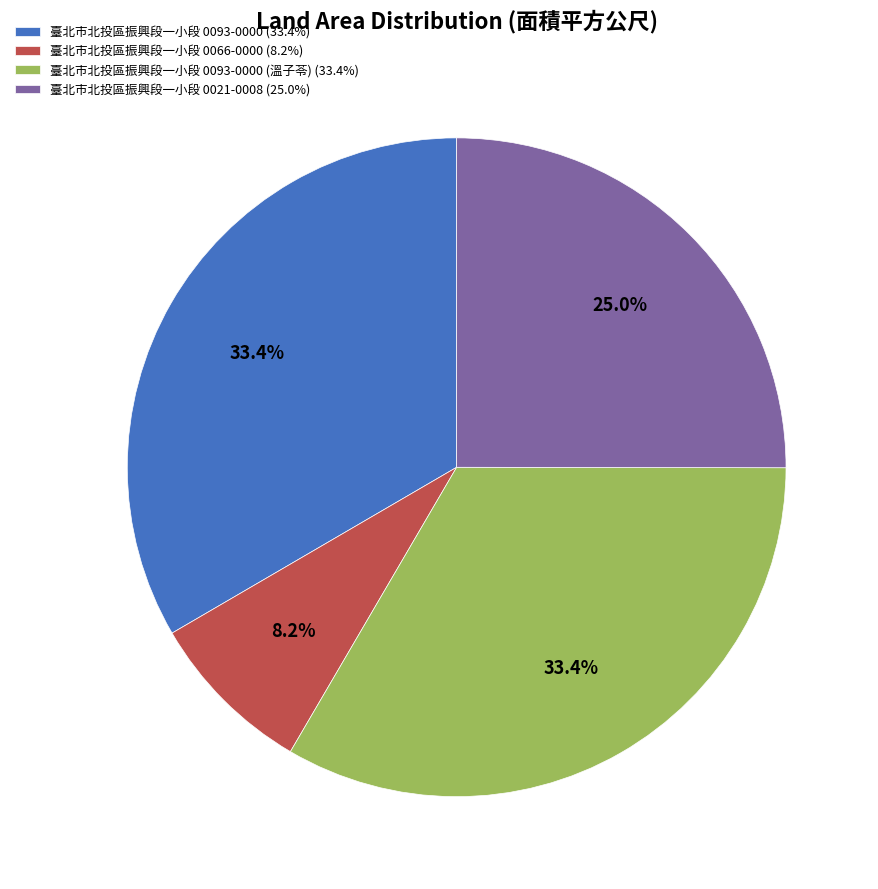

Combined, what portion of the pie is 臺北市北投區振興段一小段 0093-0000 (33.4%) and 臺北市北投區振興段一小段 0021-0008 (25.0%)?

58.4%